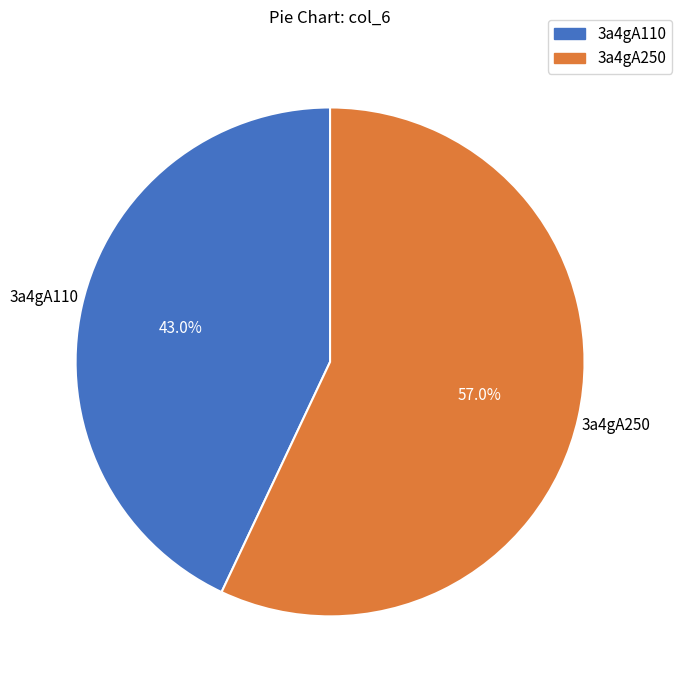

To the nearest percent, what is the average slice percentage?

50%